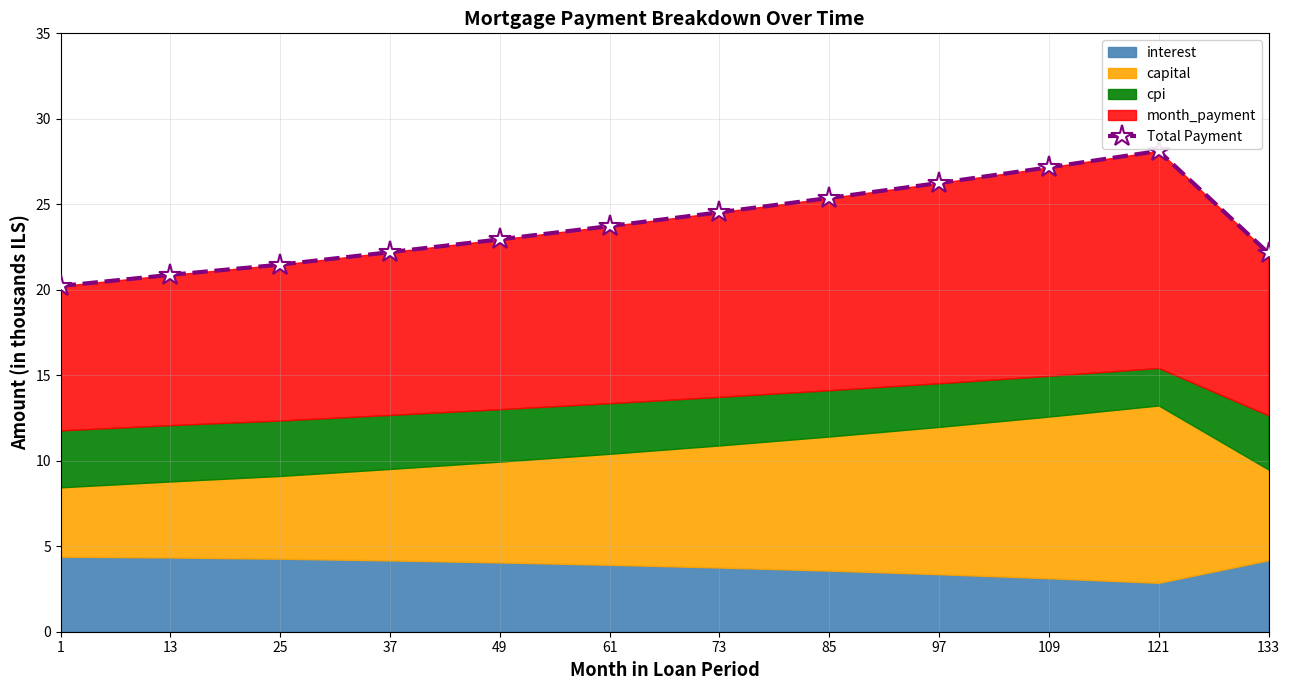

List the labels in order of value, smallest first.

1, 13, 25, 133, 37, 49, 61, 73, 85, 97, 109, 121